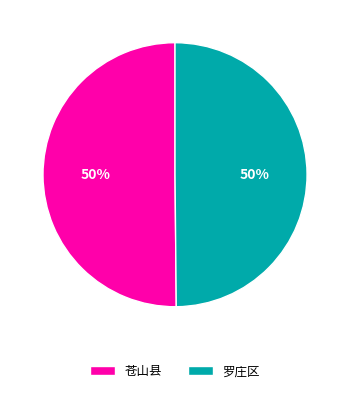

True or false: 罗庄区 accounts for 44% of the total.

False